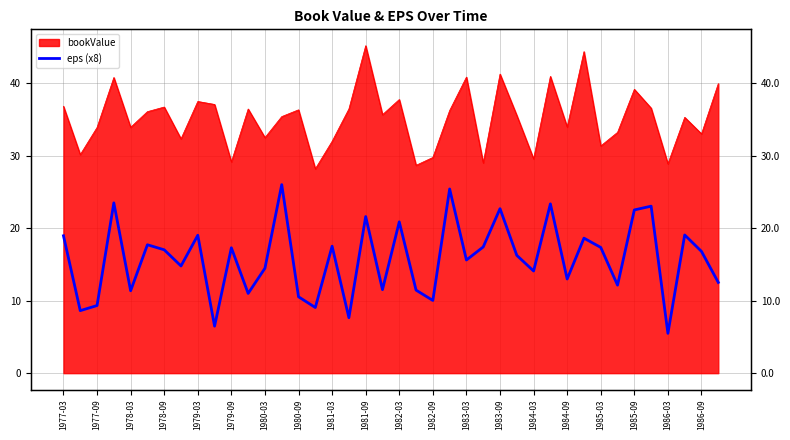

What is the change in value from 1985-03 to 23?

+7.9